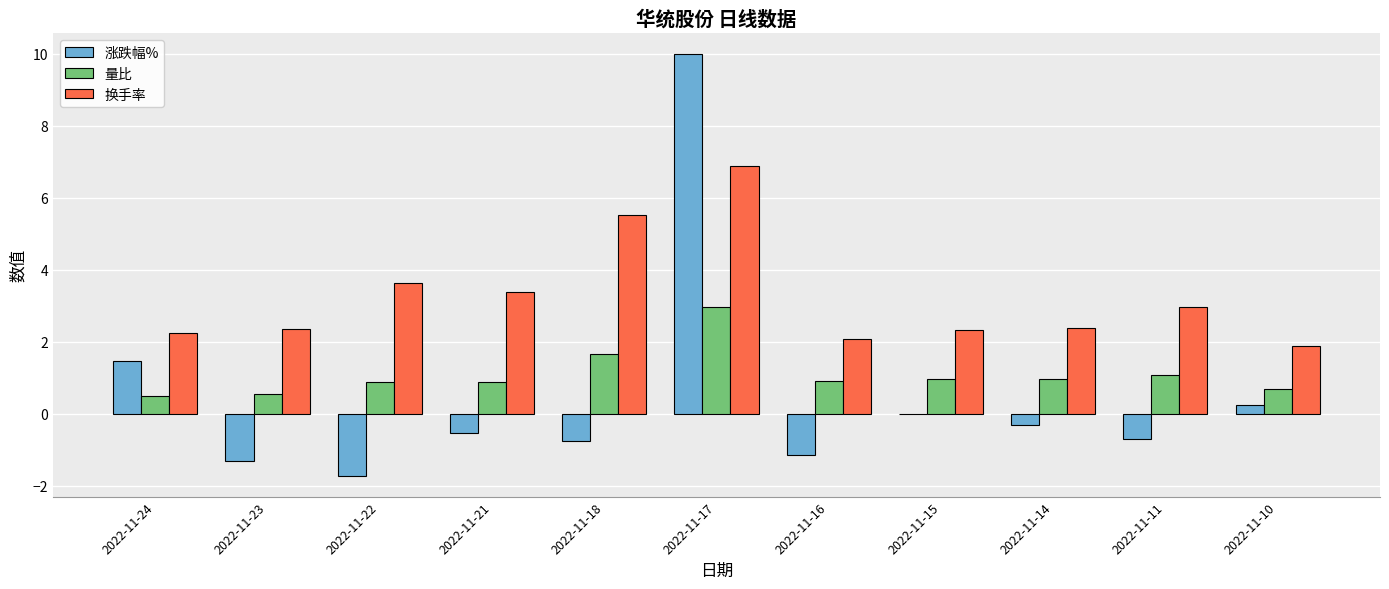

True or false: 换手率 has a value of 1.0 at 2022-11-10.

False